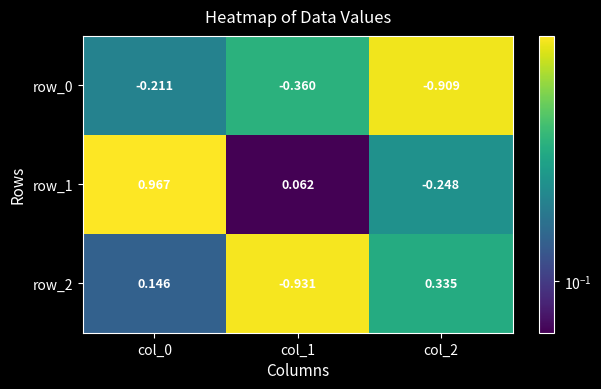

Is the value of row_2 at col_2 greater than the value of row_0 at col_1?

Yes